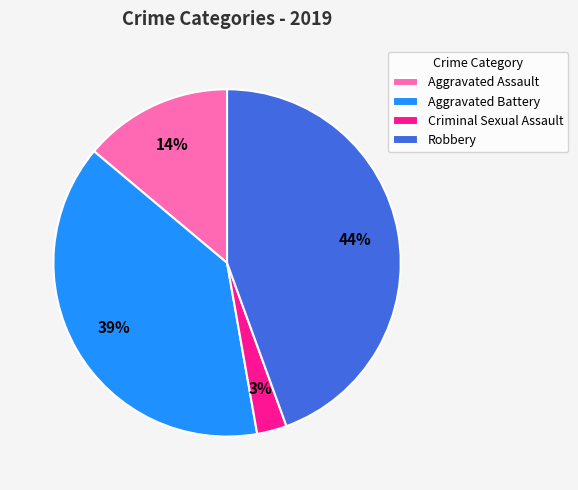

To the nearest percent, what percentage of the pie is Criminal Sexual Assault?

3%